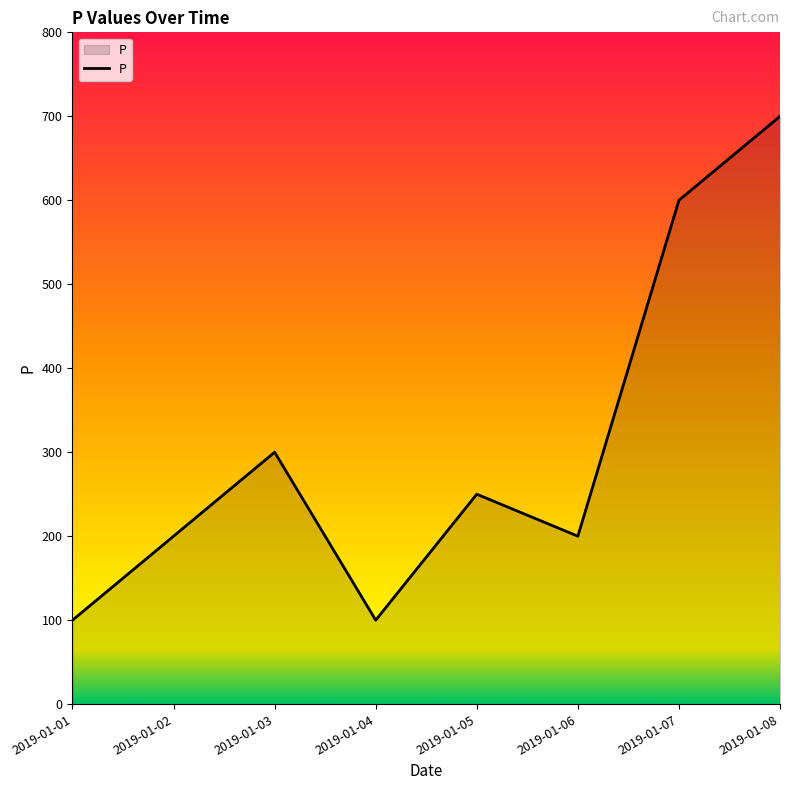

True or false: there are more than 2 points higher than both neighbors.

False